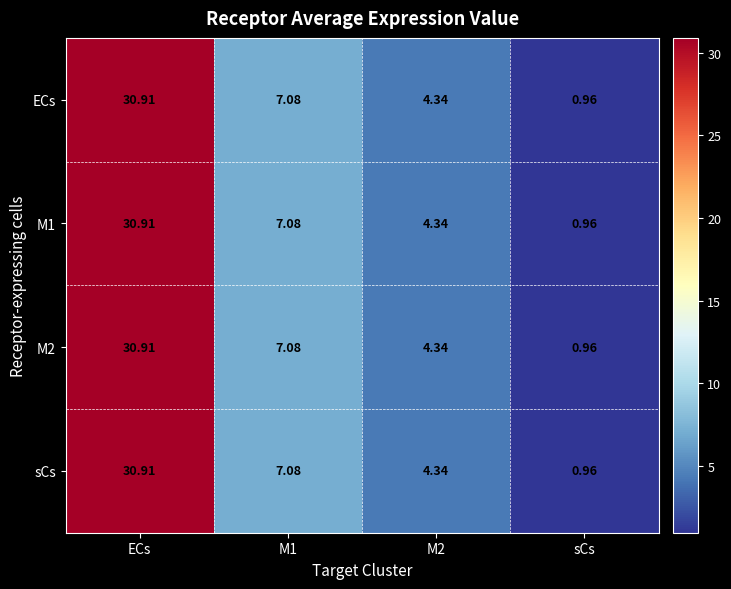

Which label corresponds to the smallest value in the chart?

sCs